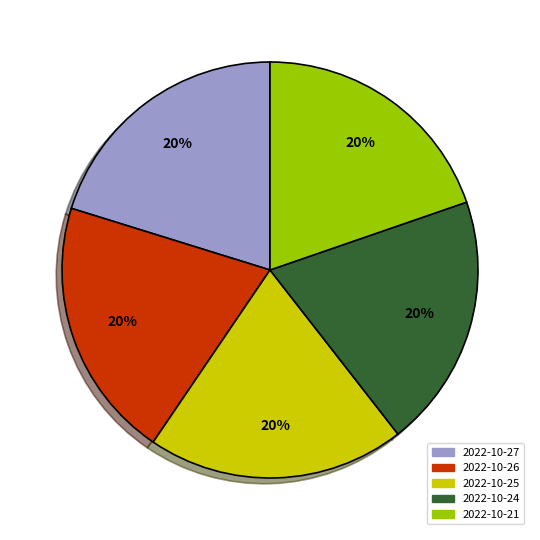

To the nearest percent, what portion does 2022-10-27 represent?

20%